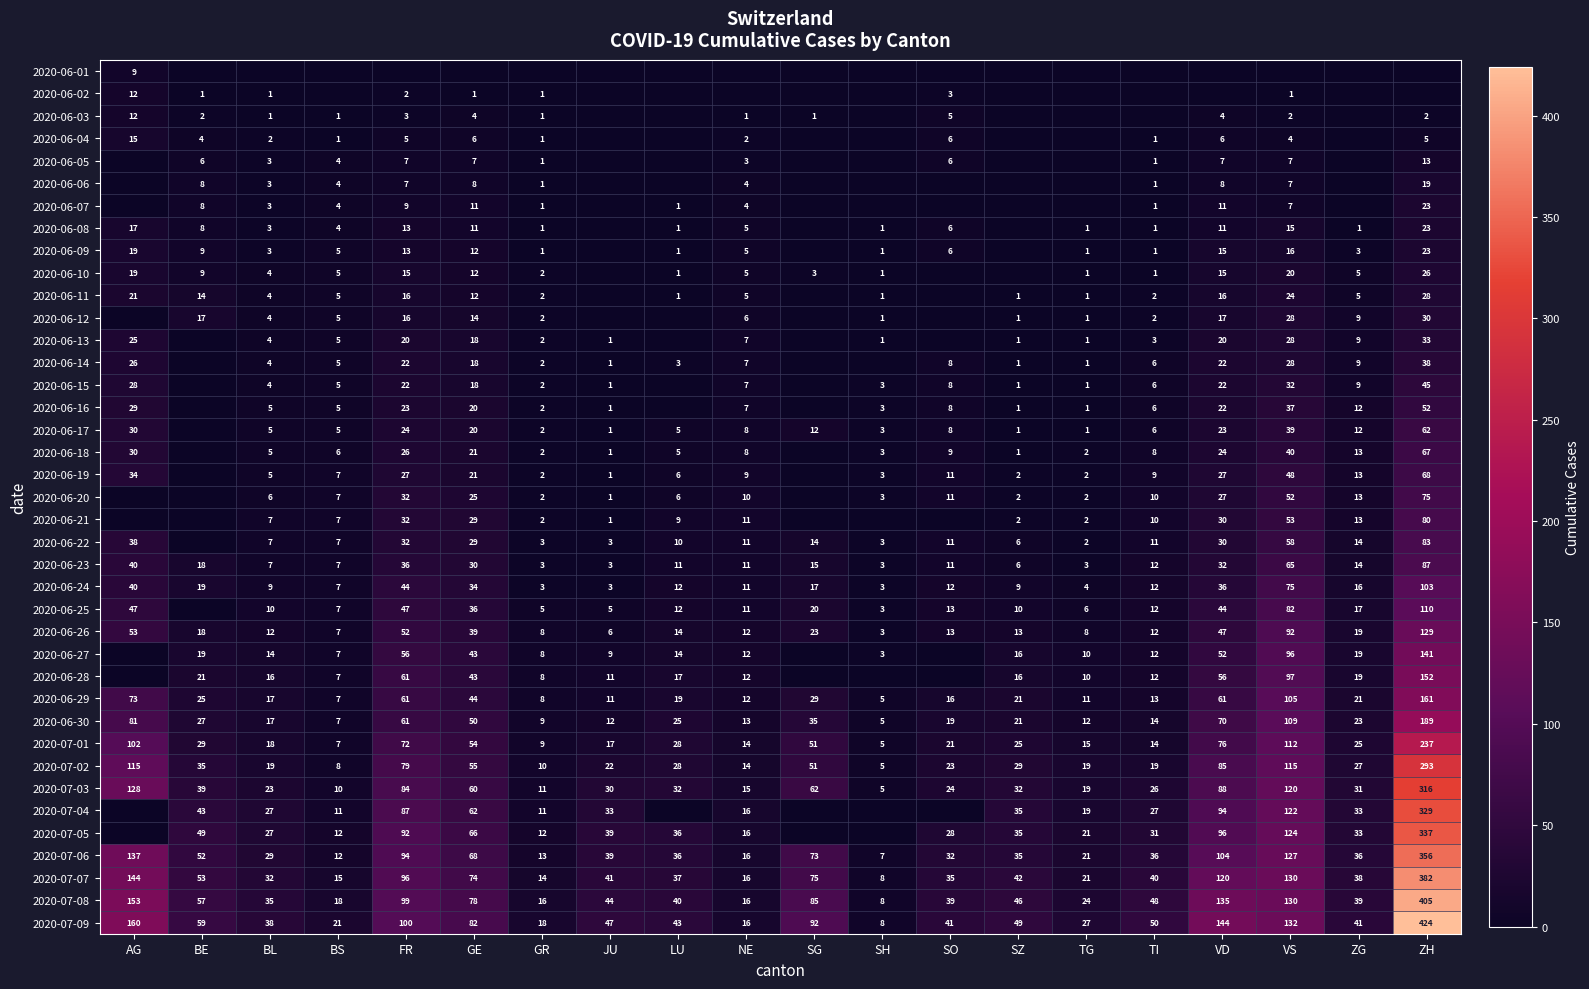

True or false: 2020-06-13 has a value of 1 at SH.

True